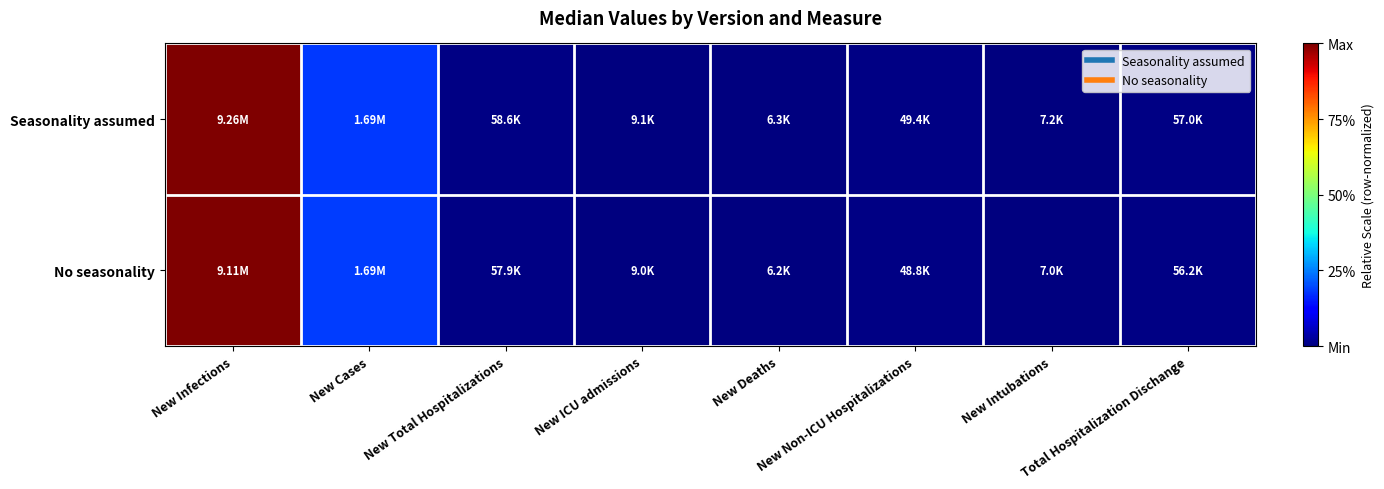

How many categories are shown in the chart?

8